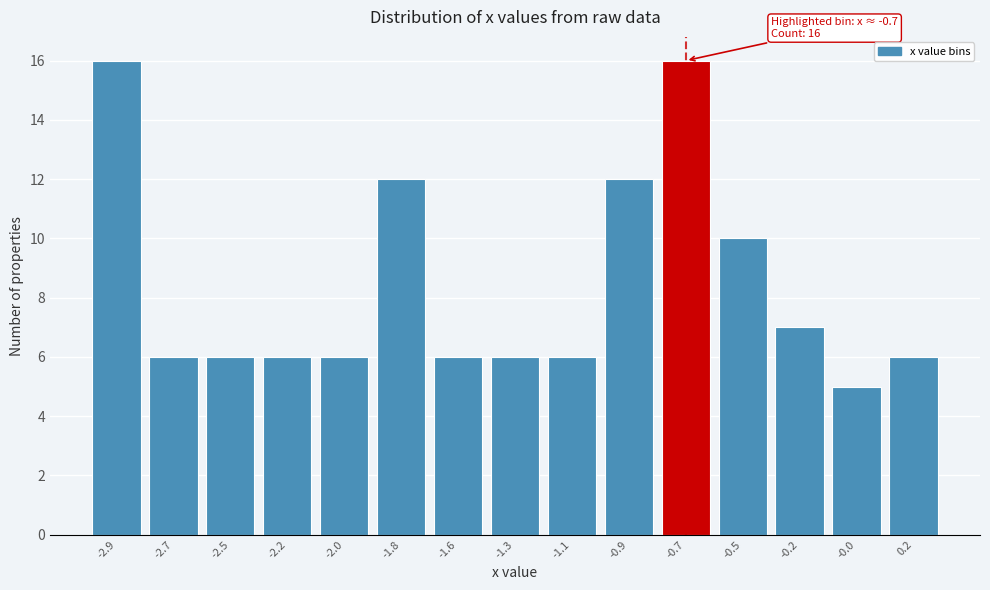

Reading right to left, extract all data points from this chart.

6	5	7	10	16	12	6	6	6	12	6	6	6	6	16